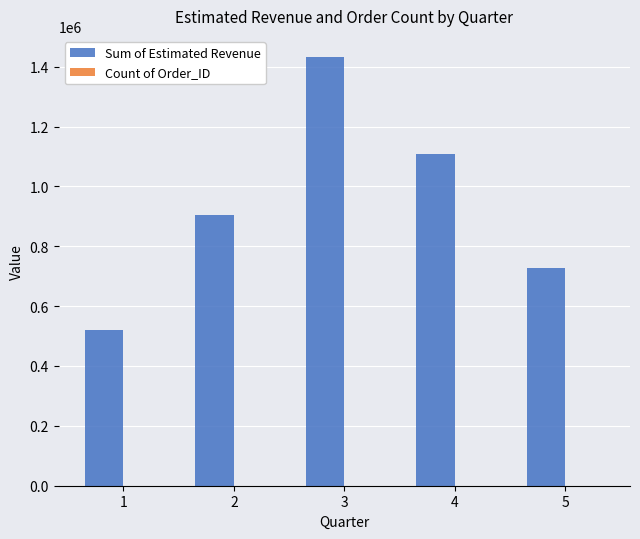

Which series has the largest total across all categories?

Sum of Estimated Revenue